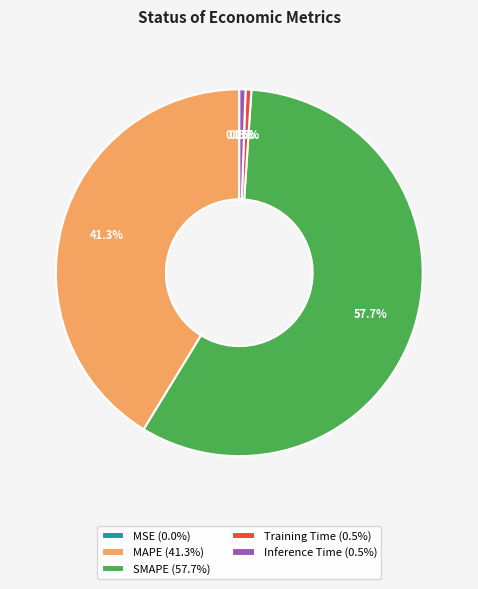

How much of the chart is everything except SMAPE?

42.3%